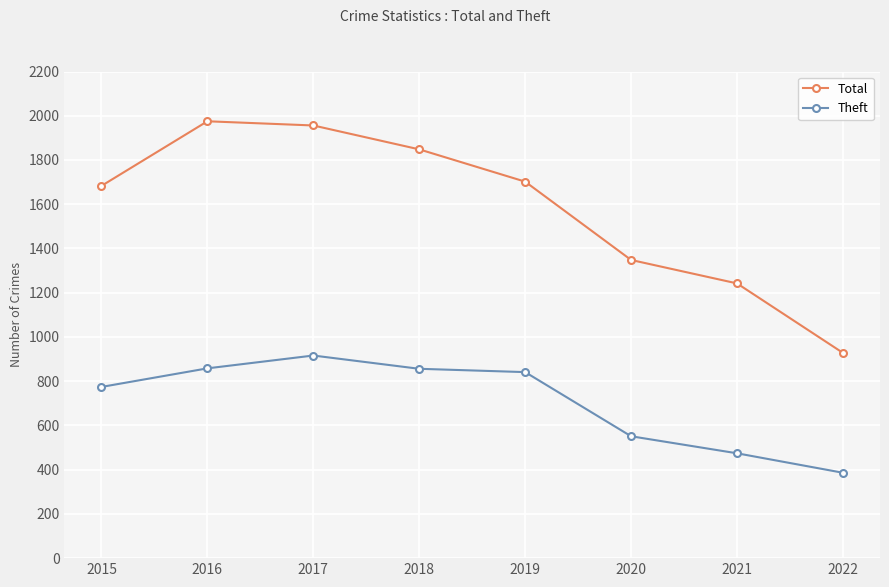

What is the difference between the highest and lowest values at 2016?

1117